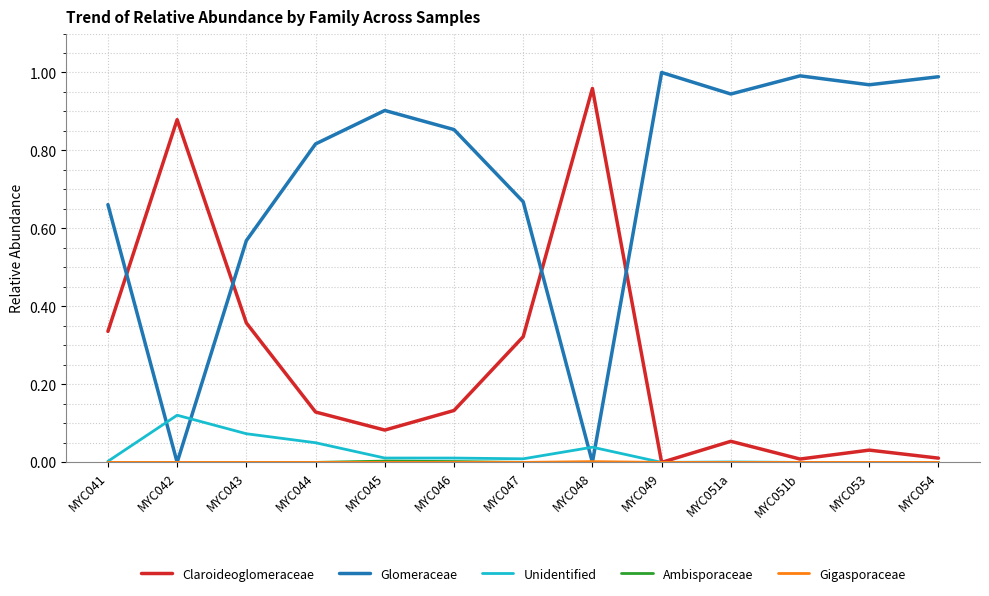

Where is the first local minimum for Glomeraceae?

MYC042